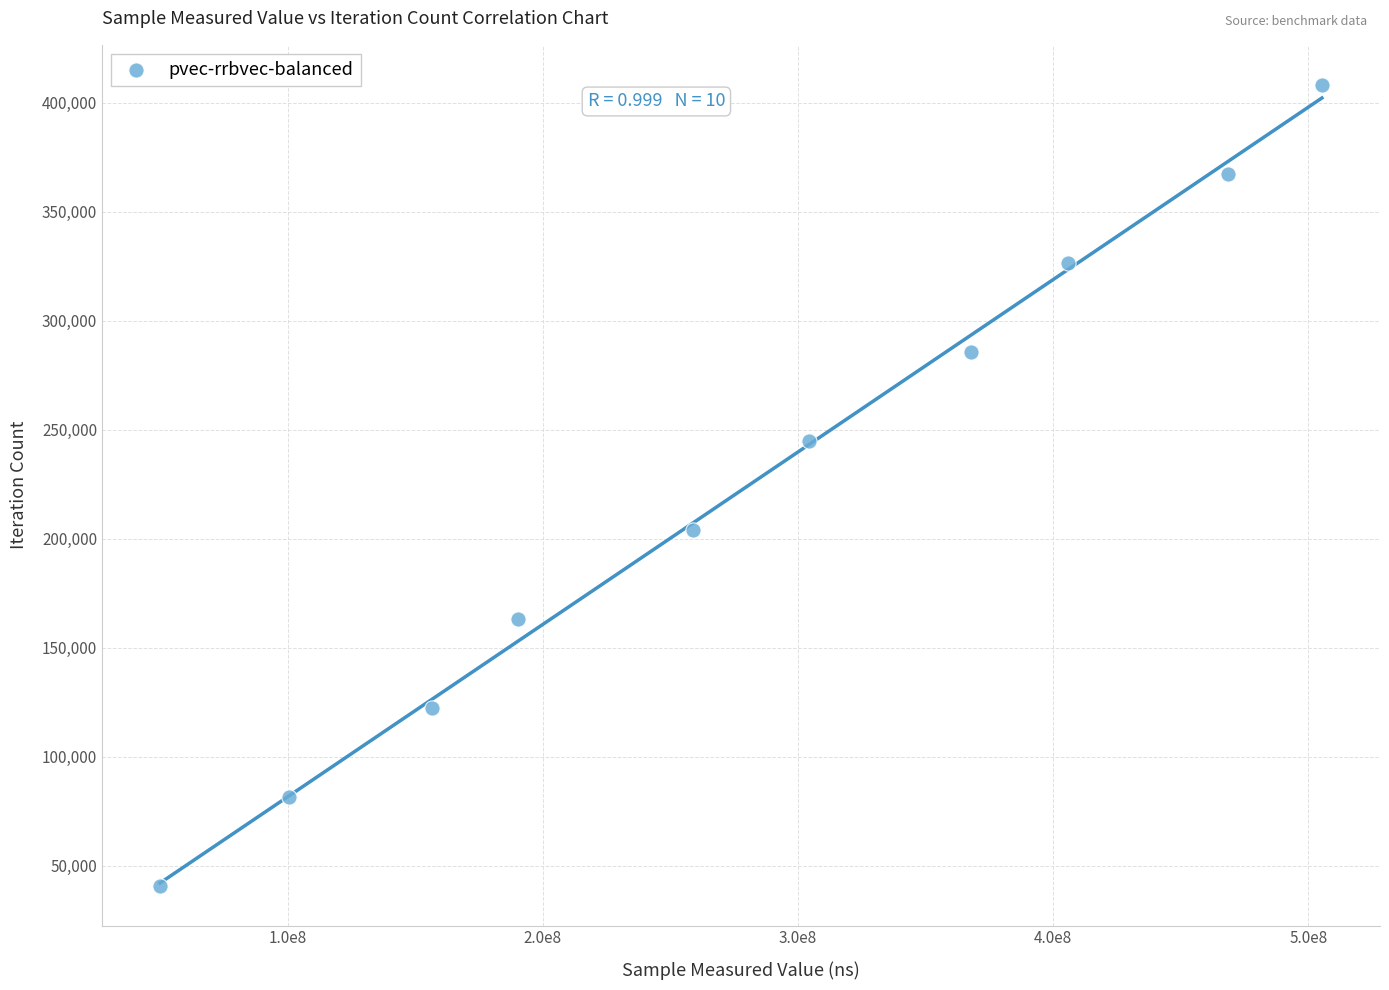

What is the range of X values (max minus min)?

455347987